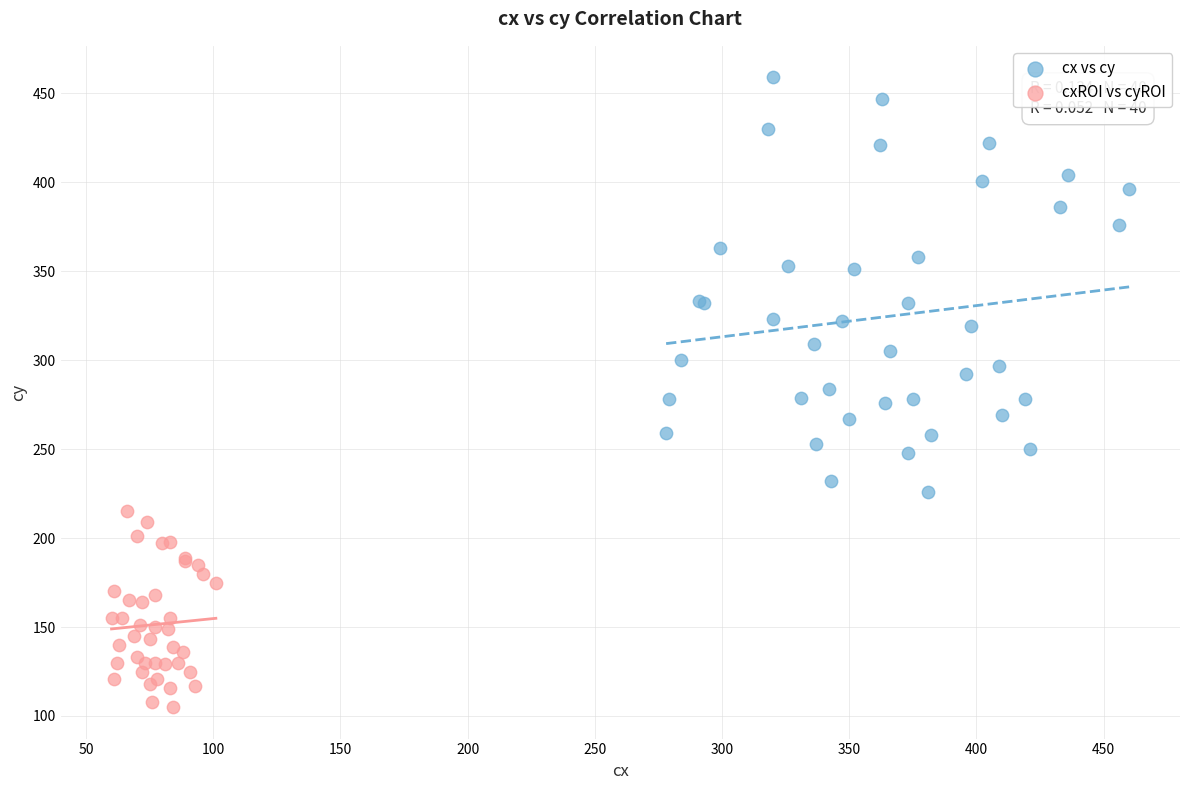

Which series contains the lowest Y value?

cxROI vs cyROI